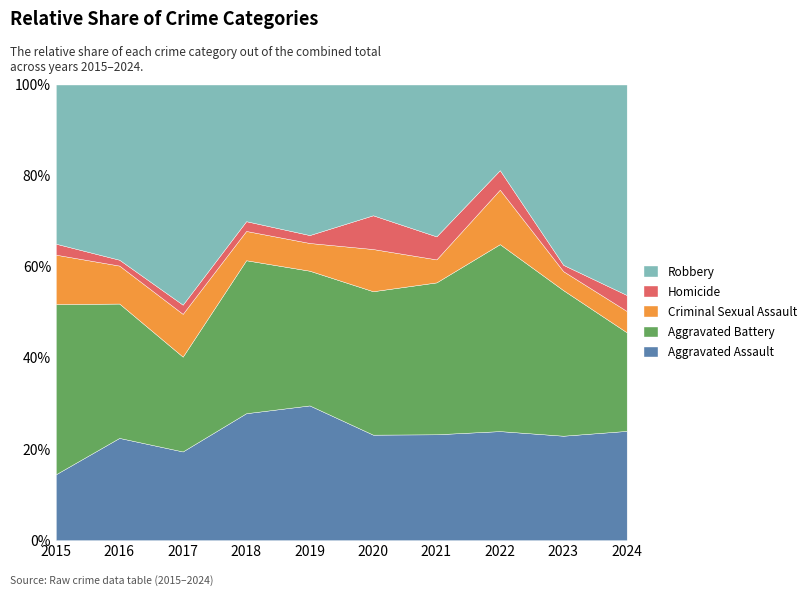

How many times do Aggravated Battery and Aggravated Assault cross each other?

1